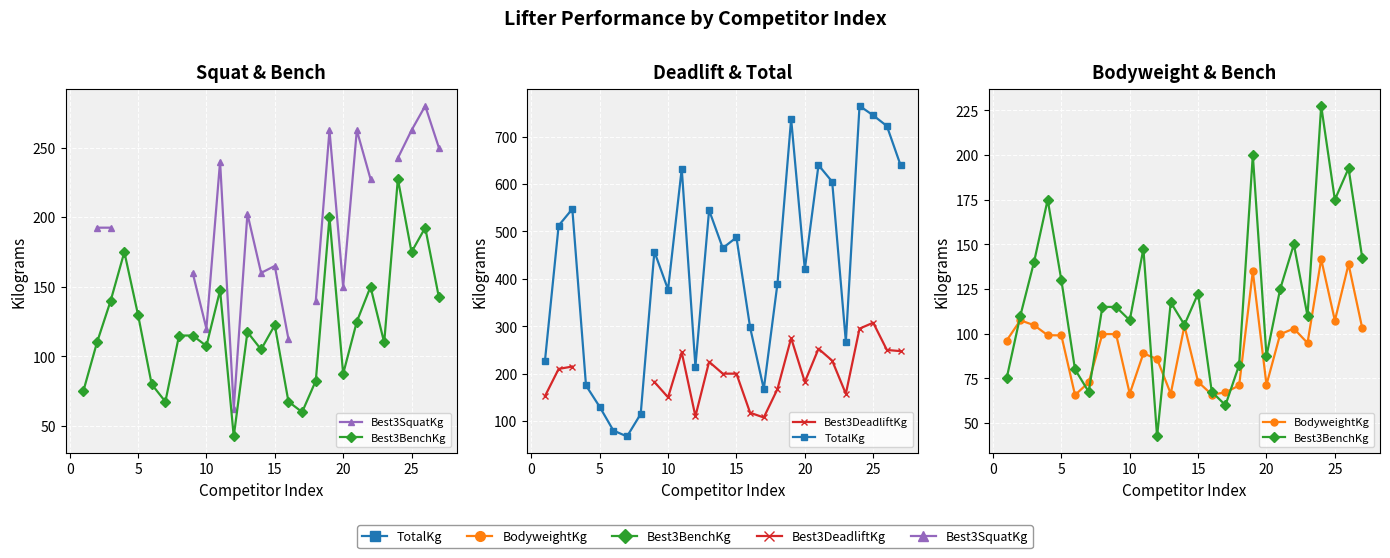

Count the number of categories in the chart.

27